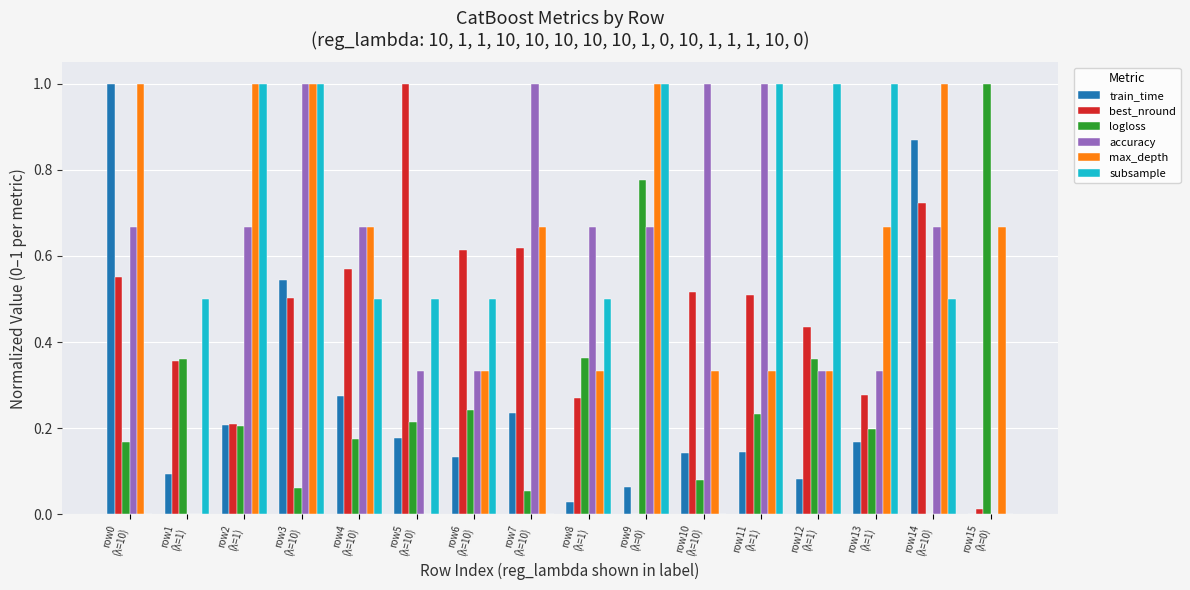

At which label is logloss closest to 0?

row14
(λ=10)